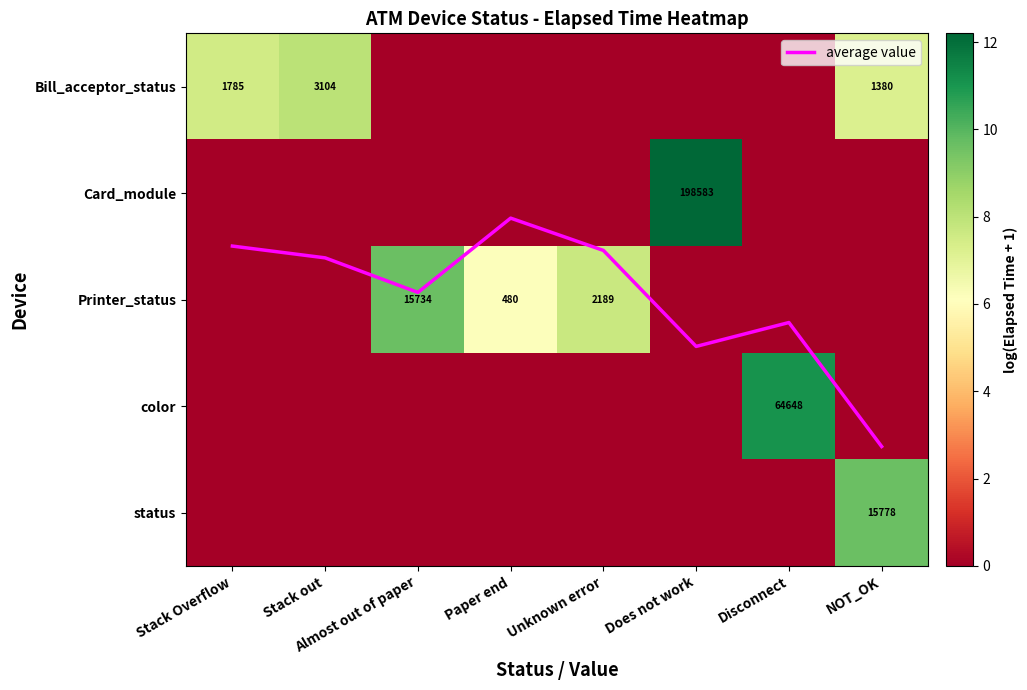

At how many categories does at least one series exceed 3?

8